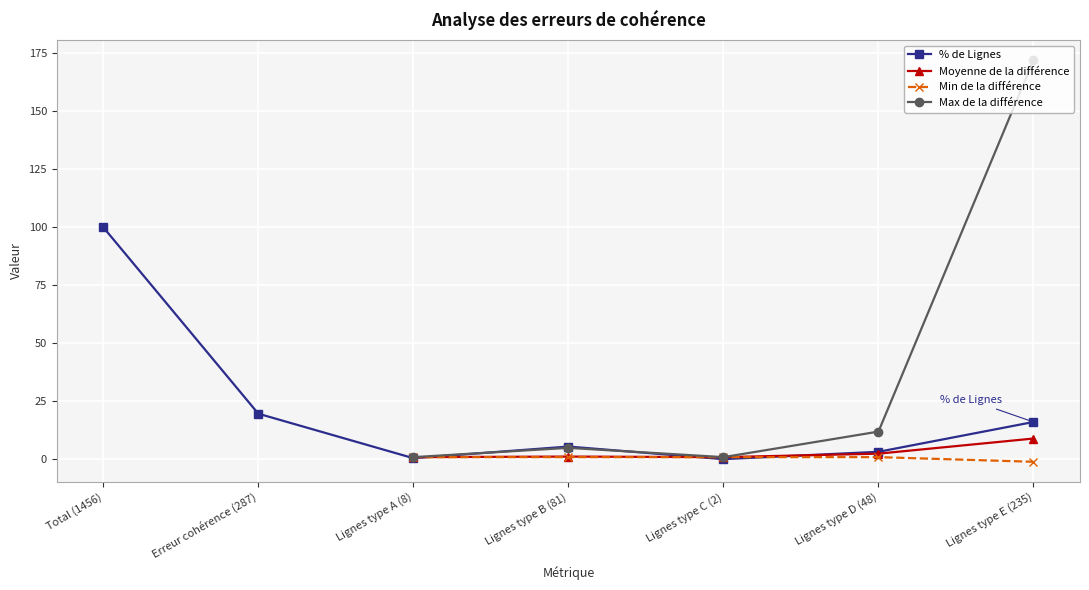

What is the average value?

20.8